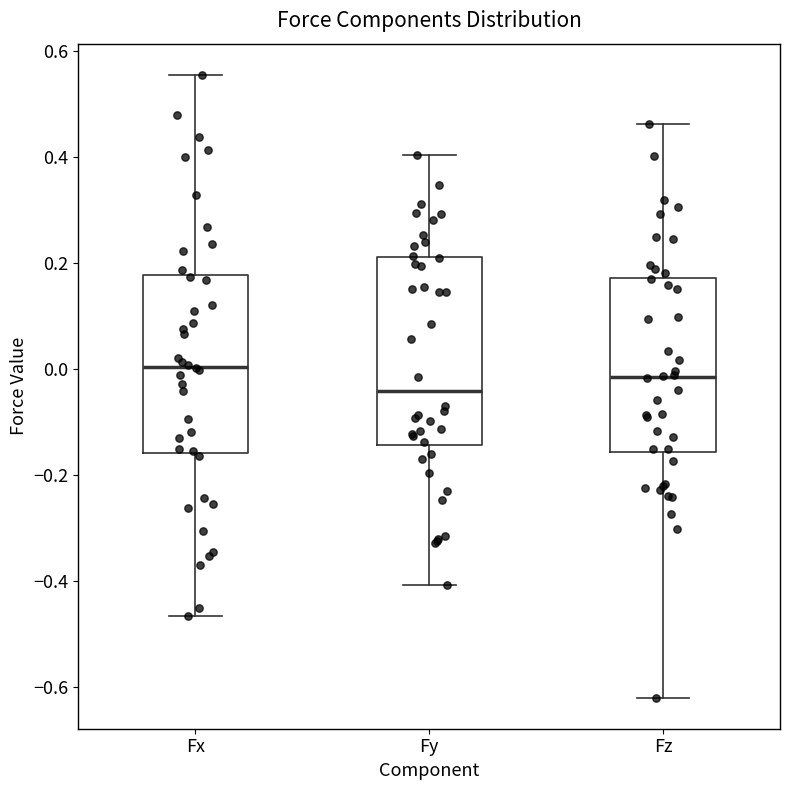

Where is the lower edge of the box for Fz on the y-axis? The values are not printed on the chart, so give them approximately, as read against the axis.

-0.16